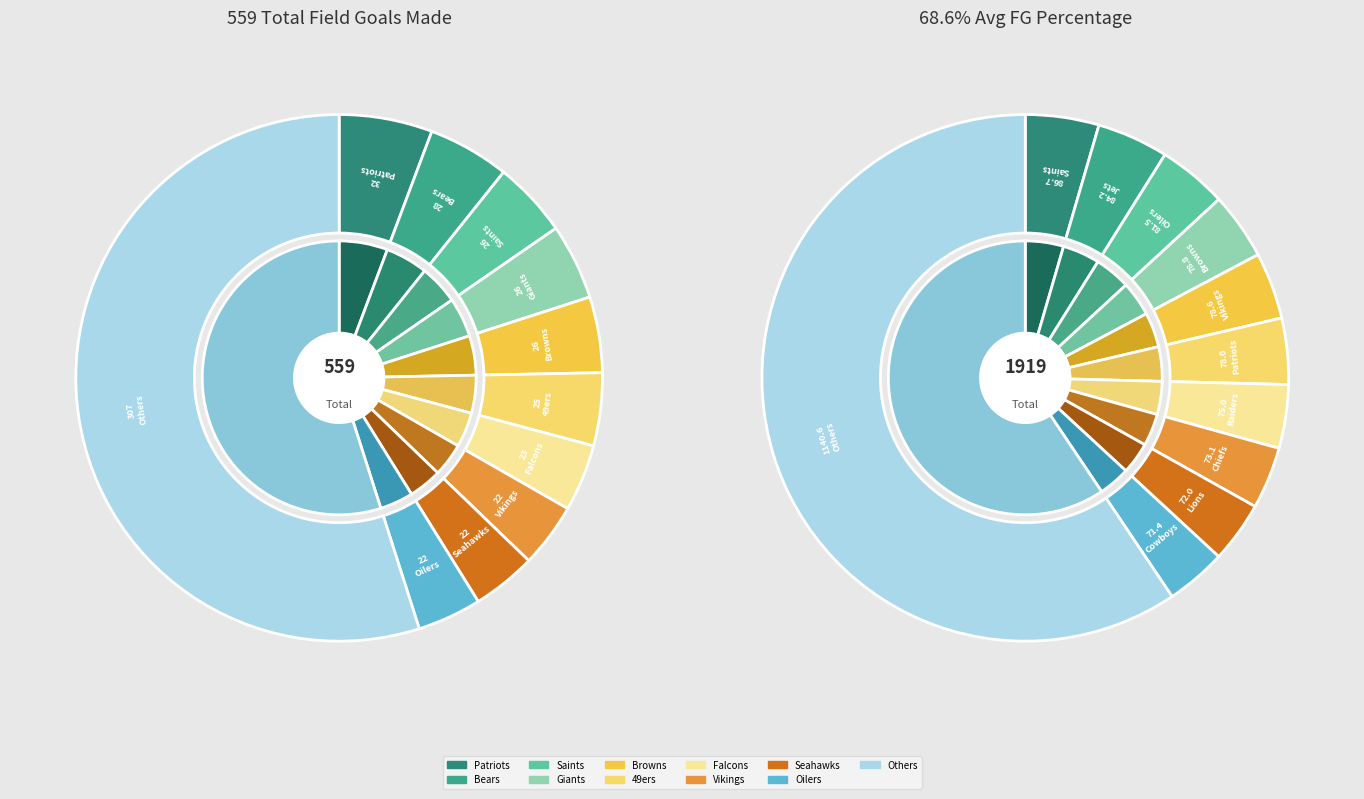

Combined, do Colts and Packers account for over 50%?

No